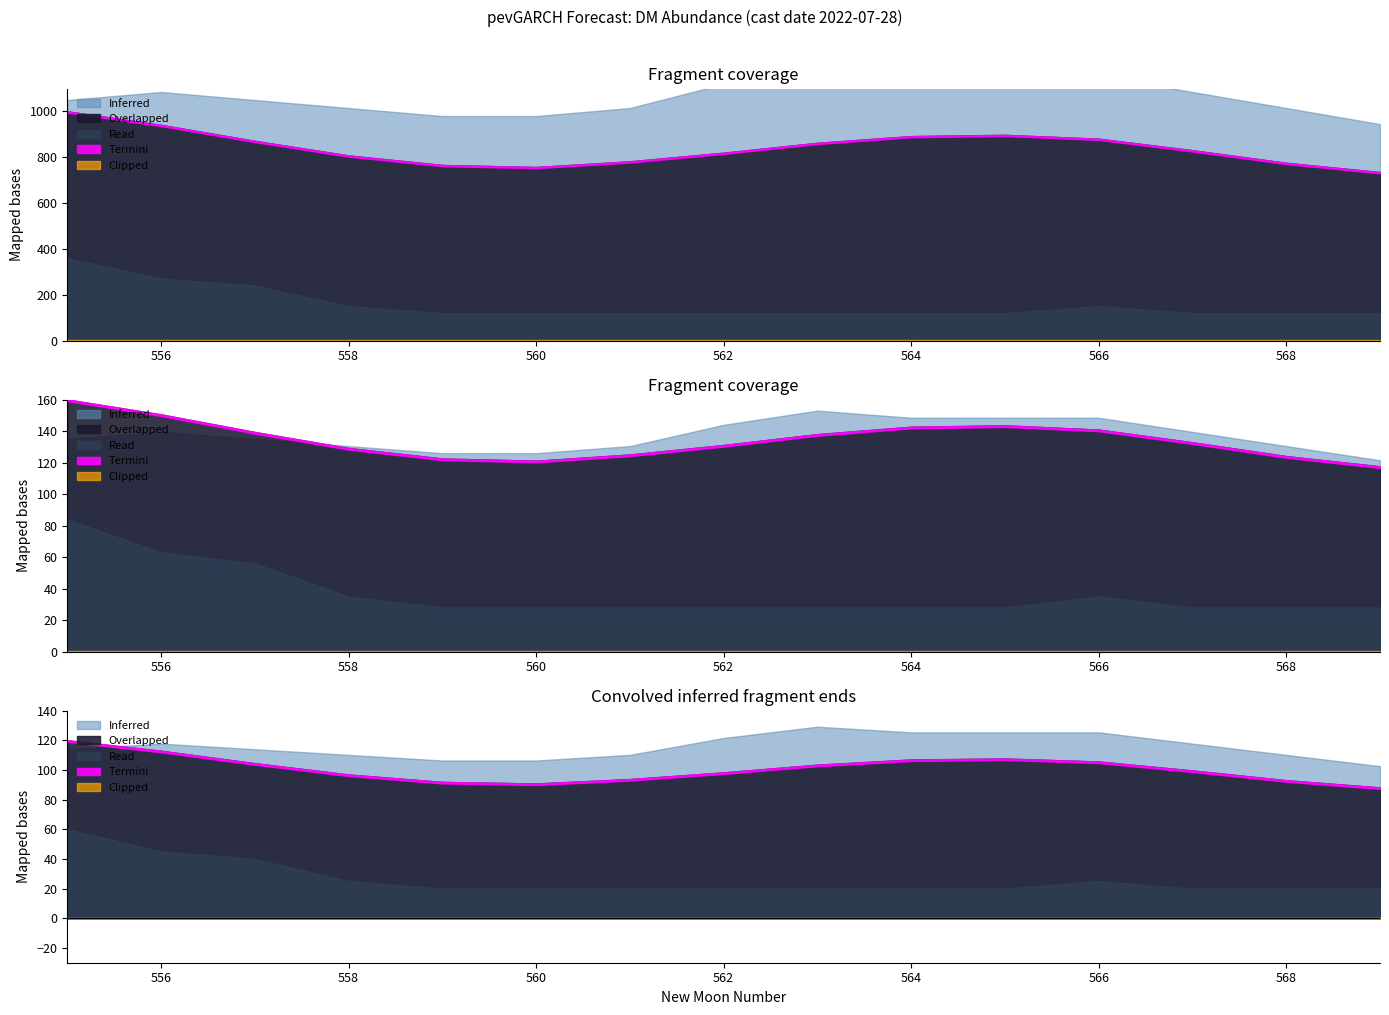

At which category does estimate reach its first local peak?

565